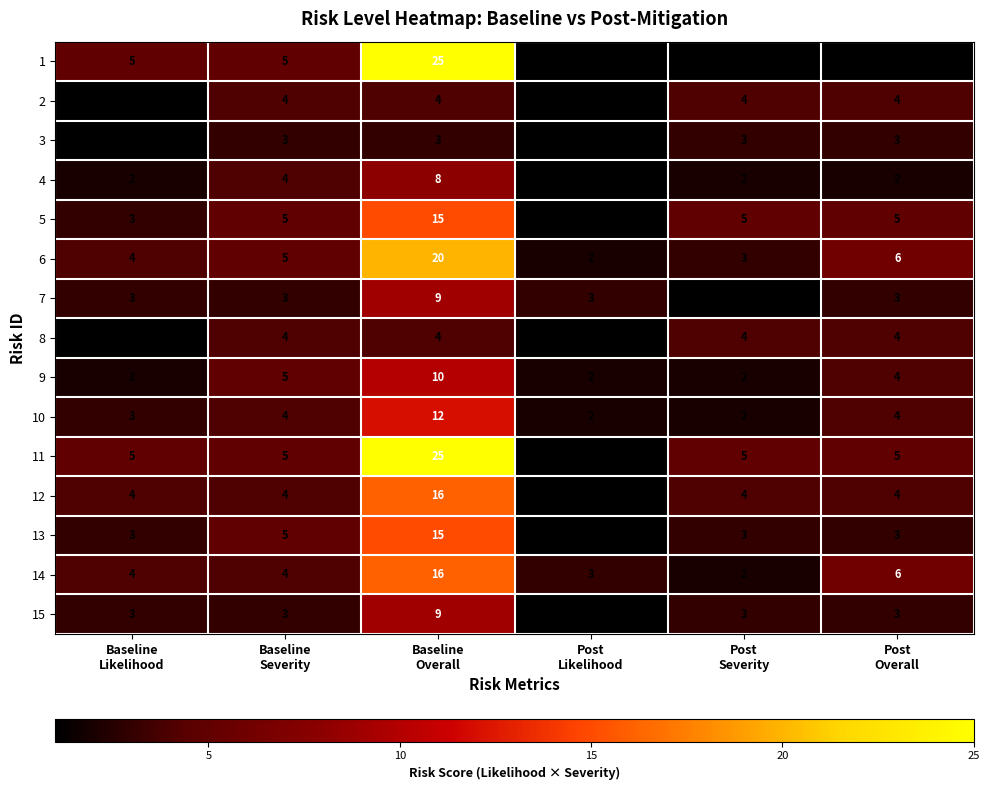

How many distinct data groups are displayed?

15